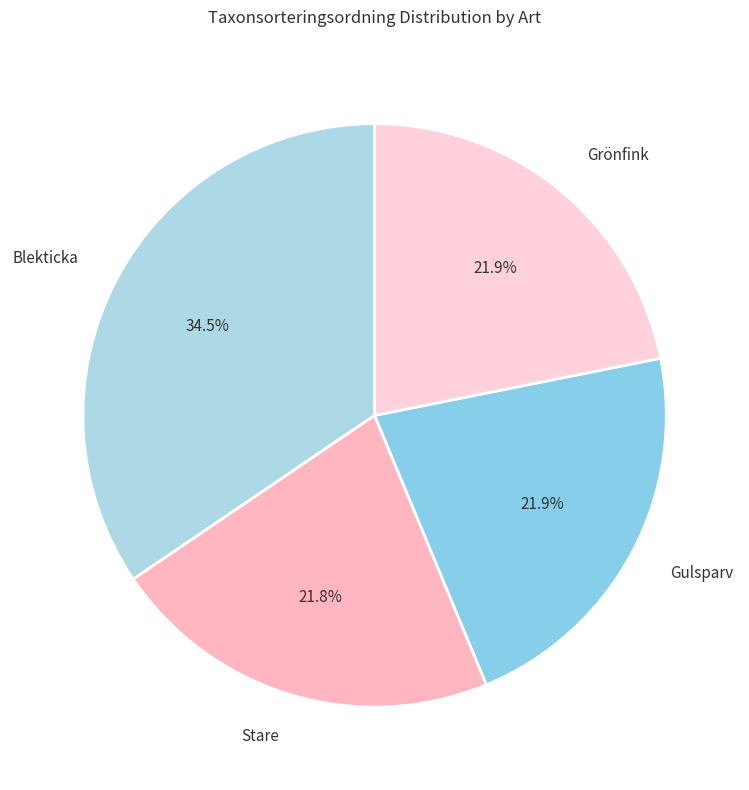

True or false: Gulsparv accounts for 31% of the total.

False